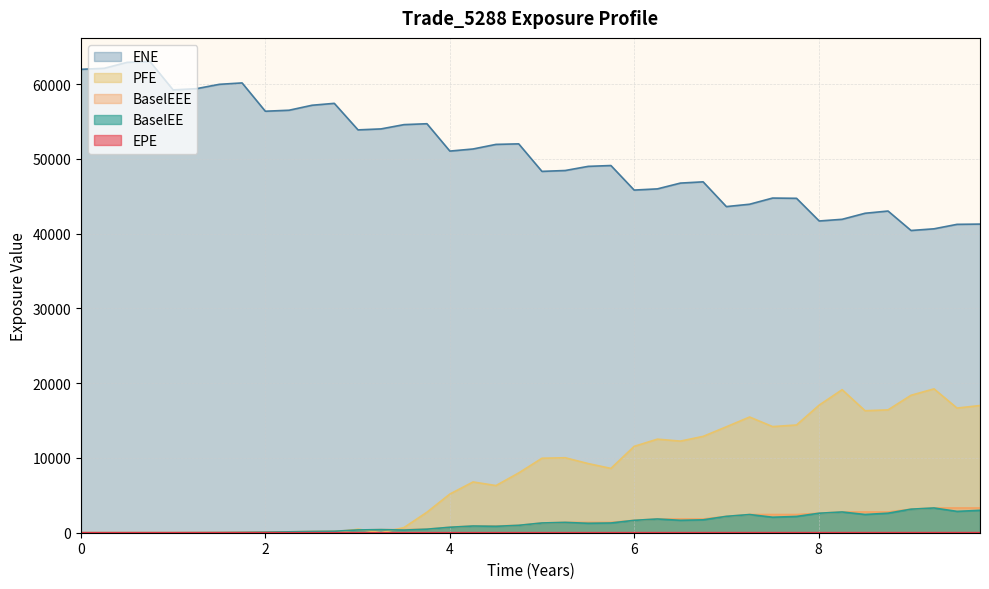

Does the chart have visible grid lines?

Yes